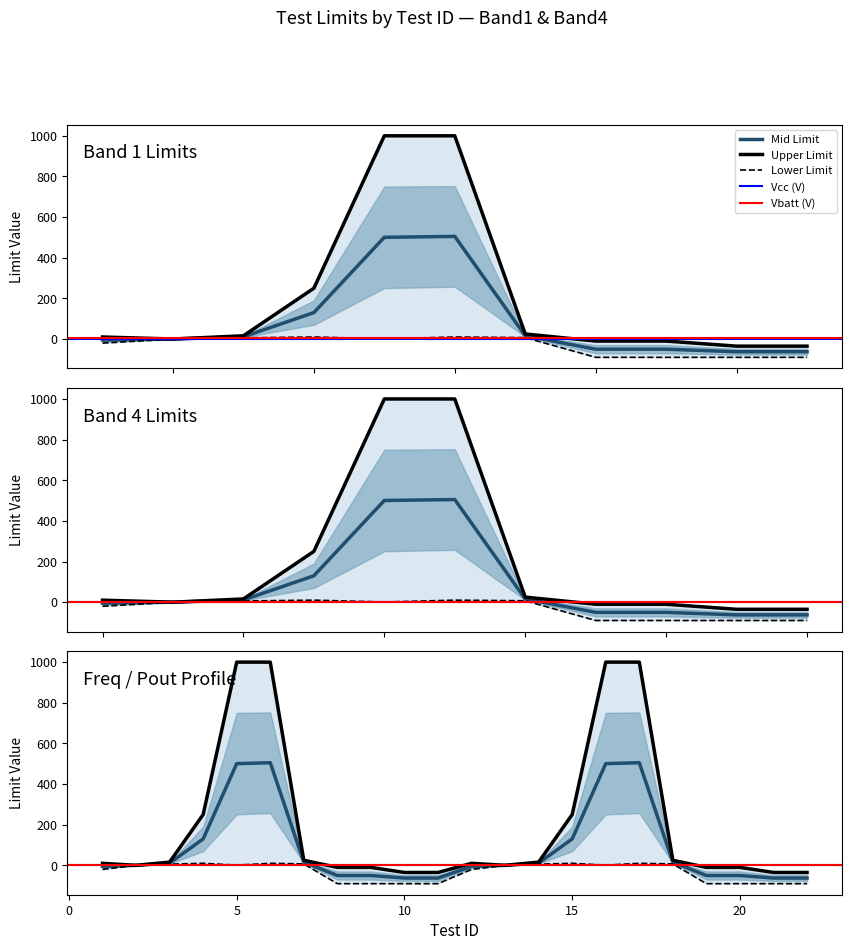

True or false: Freq (MHz) has more than 1 points higher than both neighbors.

False